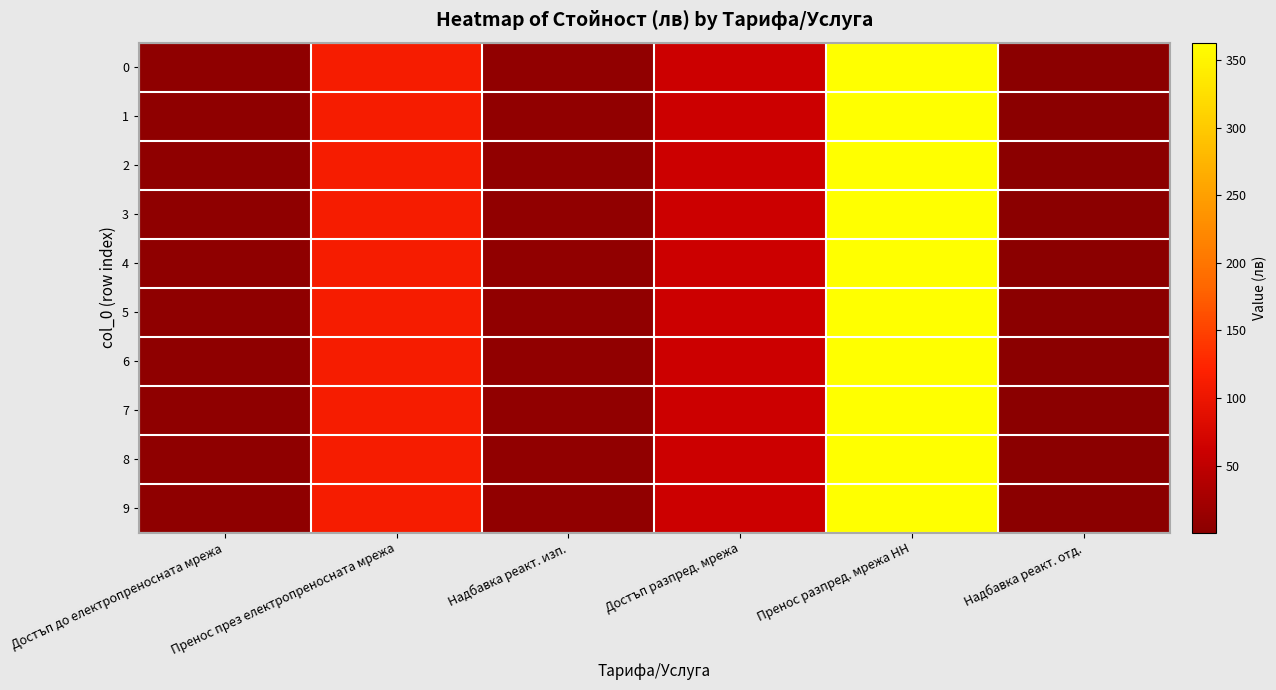

Reading left to right, transcribe all the data shown in this chart.

0: Достъп до електропреносната мрежа=4.9	Пренос през електропреносната мрежа=111.4	Надбавка реакт. изп.=6.7	Достъп разпред. мрежа=61.7	Пренос разпред. мрежа НН=362.9	Надбавка реакт. отд.=0.5
1: Достъп до електропреносната мрежа=4.9	Пренос през електропреносната мрежа=111.4	Надбавка реакт. изп.=6.7	Достъп разпред. мрежа=61.7	Пренос разпред. мрежа НН=362.9	Надбавка реакт. отд.=0.5
2: Достъп до електропреносната мрежа=4.9	Пренос през електропреносната мрежа=111.4	Надбавка реакт. изп.=6.7	Достъп разпред. мрежа=61.7	Пренос разпред. мрежа НН=362.9	Надбавка реакт. отд.=0.5
3: Достъп до електропреносната мрежа=4.9	Пренос през електропреносната мрежа=111.4	Надбавка реакт. изп.=6.7	Достъп разпред. мрежа=61.7	Пренос разпред. мрежа НН=362.9	Надбавка реакт. отд.=0.5
4: Достъп до електропреносната мрежа=4.9	Пренос през електропреносната мрежа=111.4	Надбавка реакт. изп.=6.7	Достъп разпред. мрежа=61.7	Пренос разпред. мрежа НН=362.9	Надбавка реакт. отд.=0.5
5: Достъп до електропреносната мрежа=4.9	Пренос през електропреносната мрежа=111.4	Надбавка реакт. изп.=6.7	Достъп разпред. мрежа=61.7	Пренос разпред. мрежа НН=362.9	Надбавка реакт. отд.=0.5
6: Достъп до електропреносната мрежа=4.9	Пренос през електропреносната мрежа=111.4	Надбавка реакт. изп.=6.7	Достъп разпред. мрежа=61.7	Пренос разпред. мрежа НН=362.9	Надбавка реакт. отд.=0.5
7: Достъп до електропреносната мрежа=4.9	Пренос през електропреносната мрежа=111.4	Надбавка реакт. изп.=6.7	Достъп разпред. мрежа=61.7	Пренос разпред. мрежа НН=362.9	Надбавка реакт. отд.=0.5
8: Достъп до електропреносната мрежа=4.9	Пренос през електропреносната мрежа=111.4	Надбавка реакт. изп.=6.7	Достъп разпред. мрежа=61.7	Пренос разпред. мрежа НН=362.9	Надбавка реакт. отд.=0.5
9: Достъп до електропреносната мрежа=4.9	Пренос през електропреносната мрежа=111.4	Надбавка реакт. изп.=6.7	Достъп разпред. мрежа=61.7	Пренос разпред. мрежа НН=362.9	Надбавка реакт. отд.=0.5